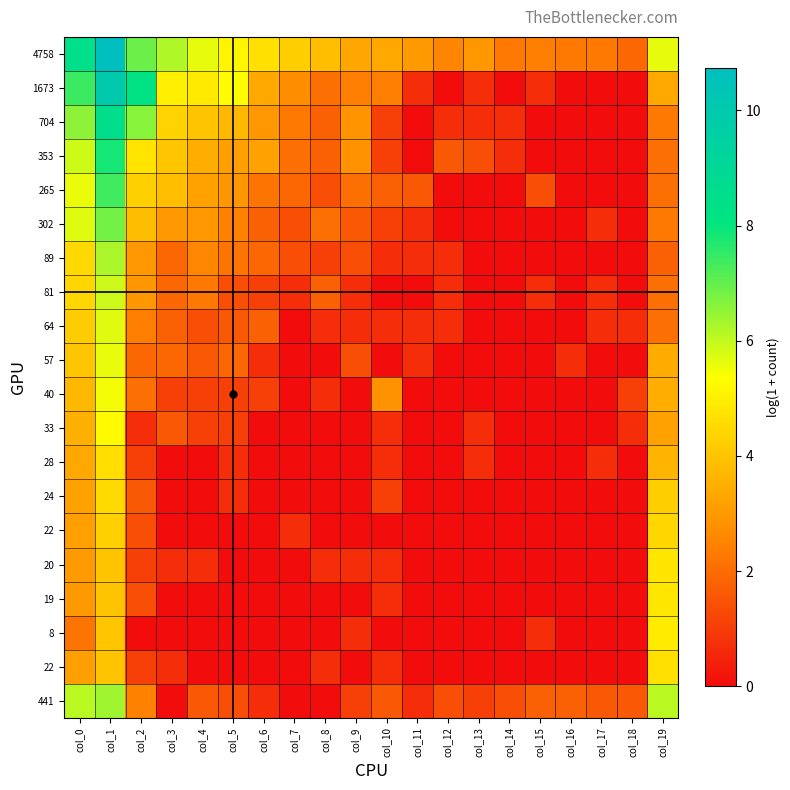

At which category is the sum across all series the highest?

col_1